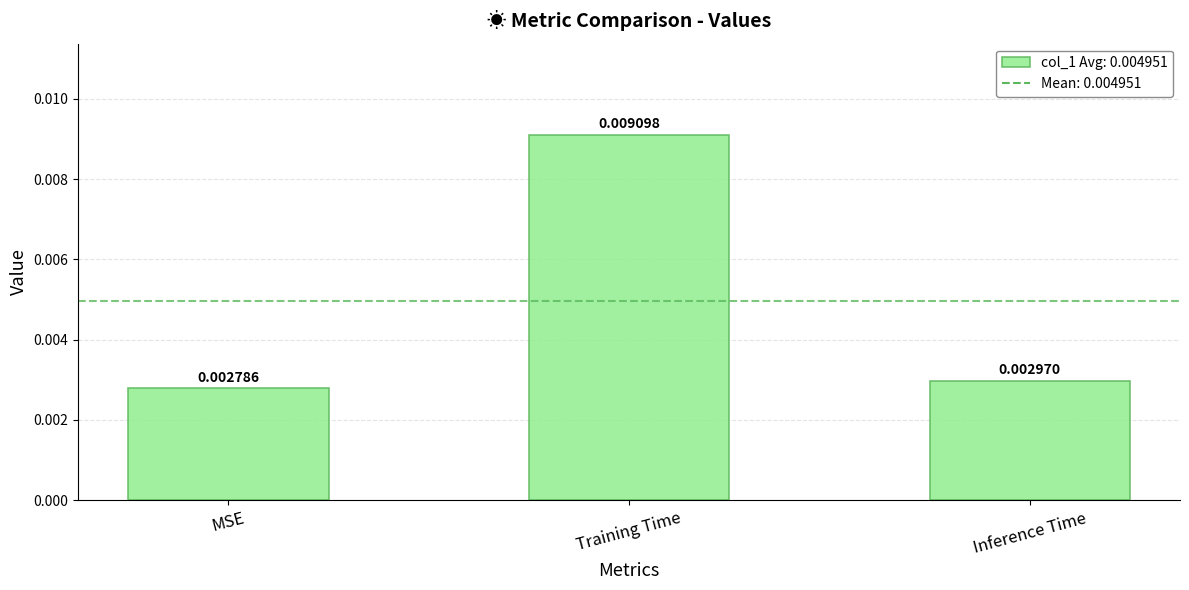

Between Inference Time and Training Time, which is larger?

Training Time